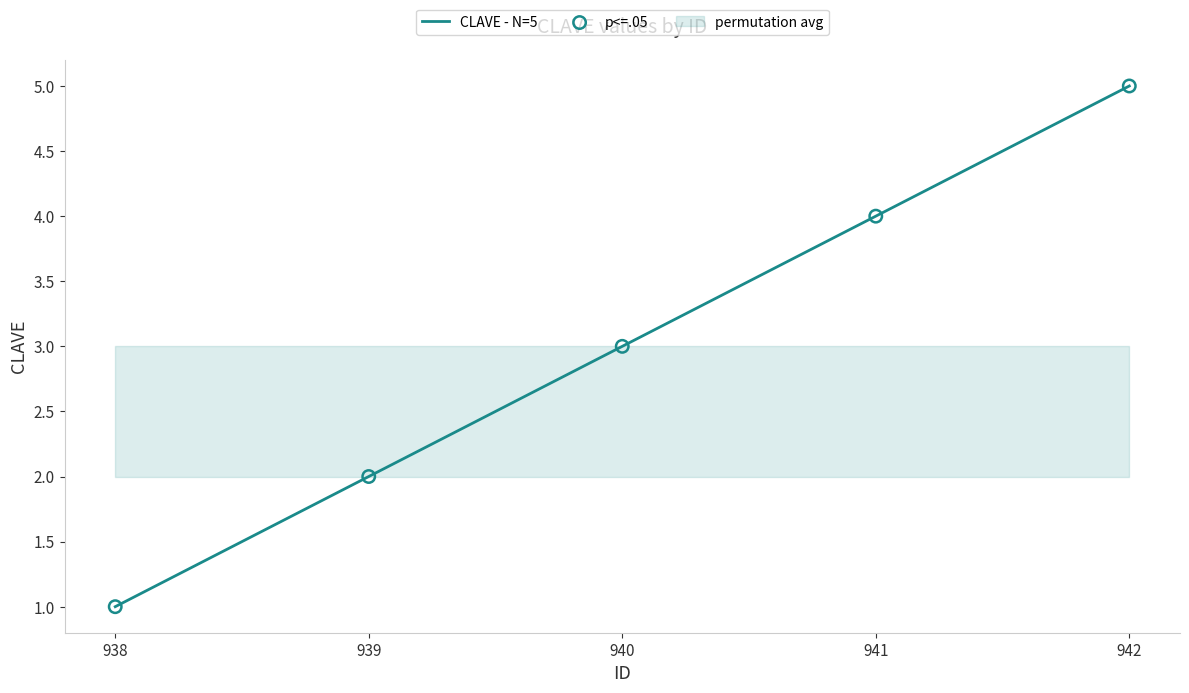

Which series has the largest total across all categories?

CLAVE - N=5